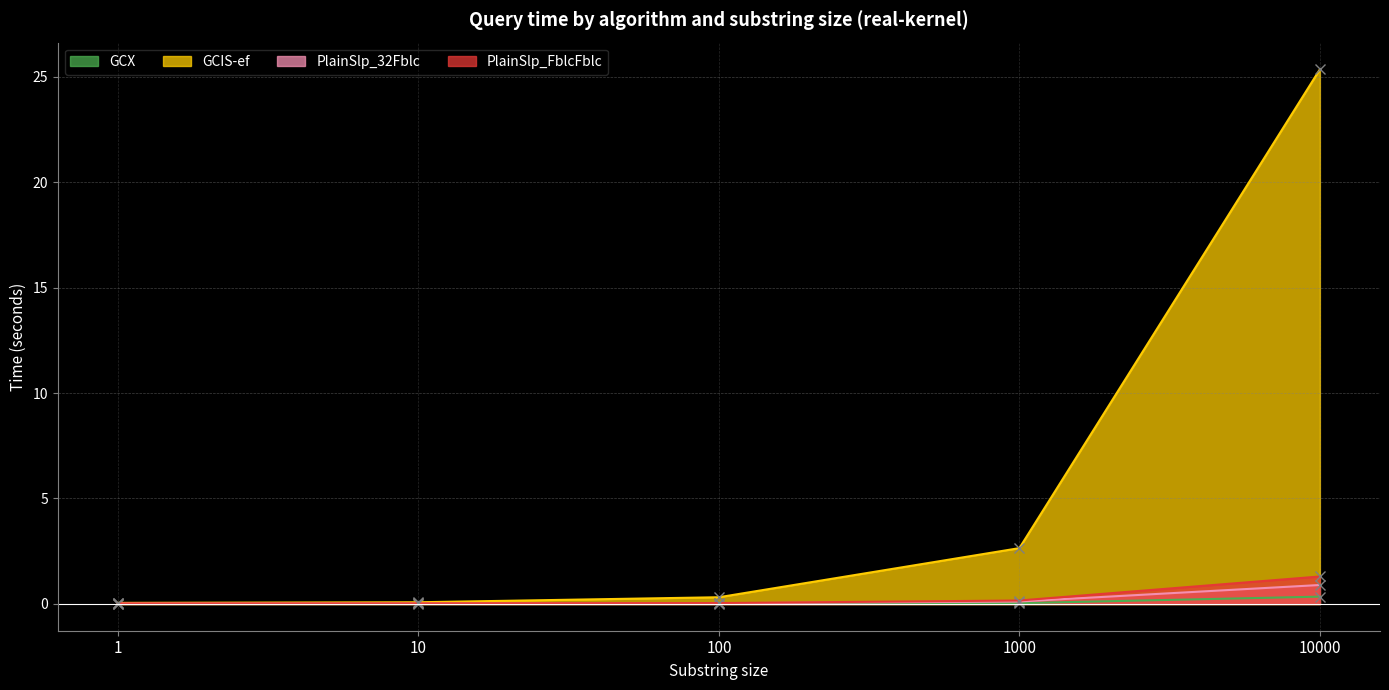

What is the average value of the GCIS-ef series?

5.7